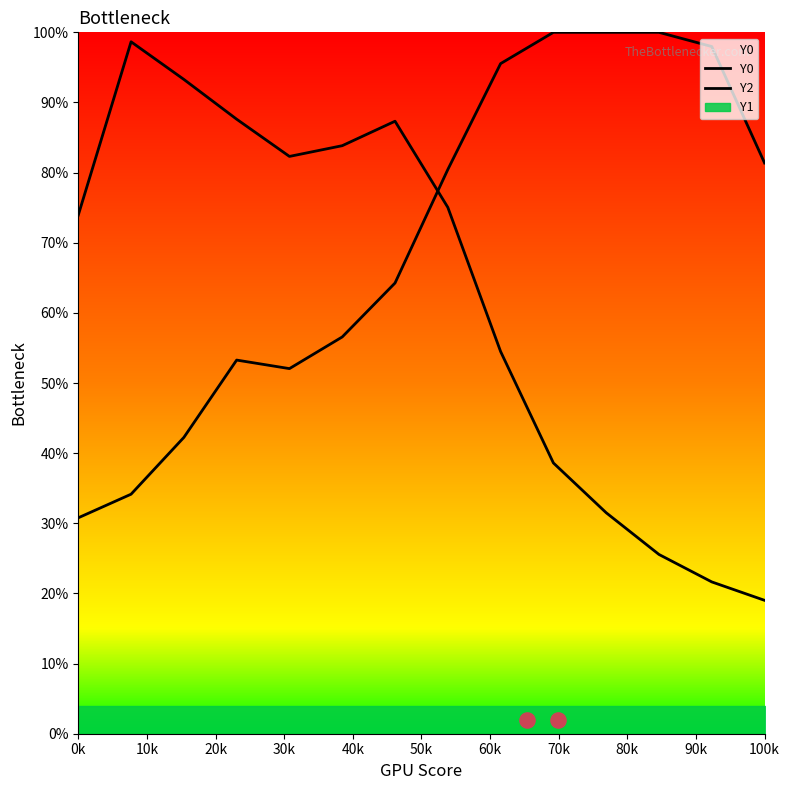

Is the value of Y0 at 90k greater than the value of Y2 at 50k?

No